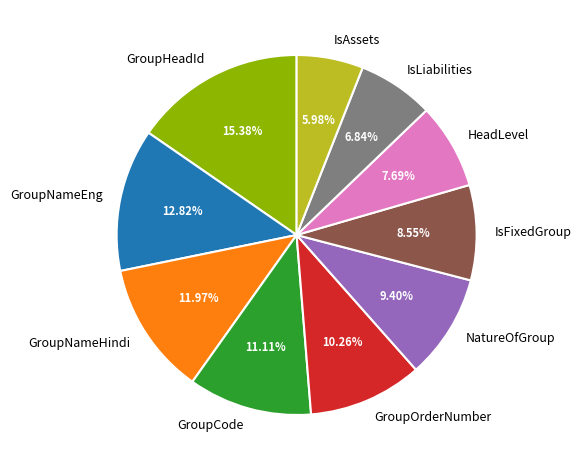

What percentage is NOT represented by IsFixedGroup?

91.5%